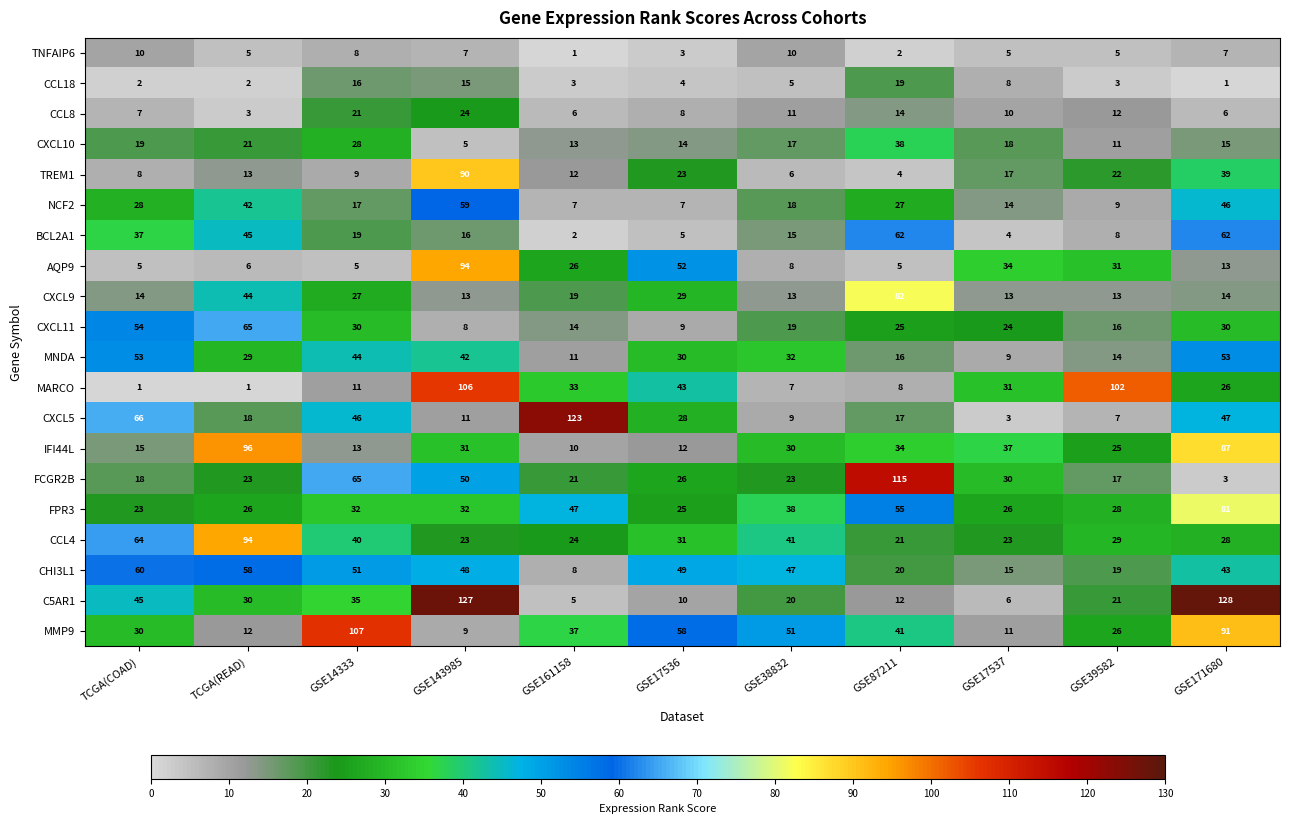

Which series has the widest spread of values?

C5AR1